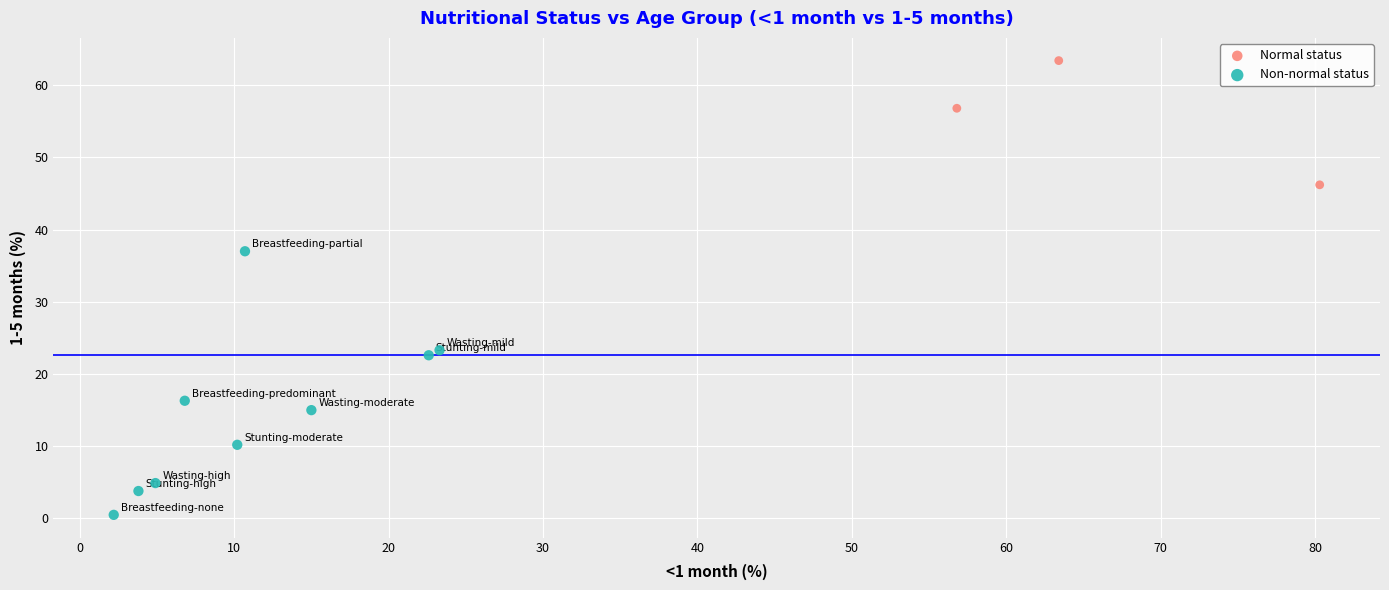

Which series contains the highest Y value?

Normal status